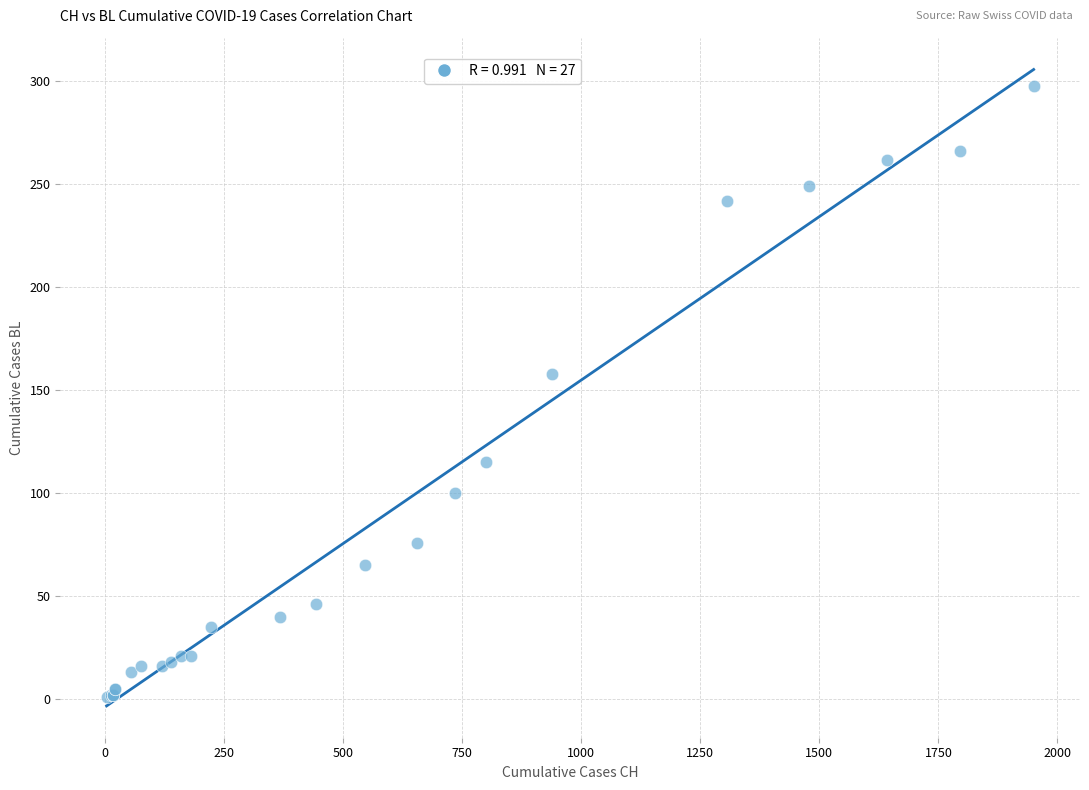

What Y value in the scatter plot is closest to 149?

158